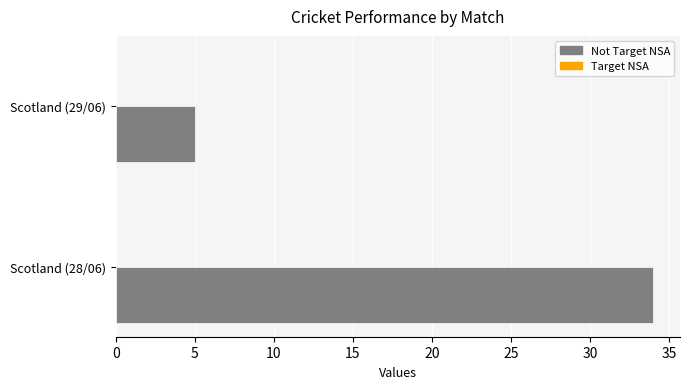

List the labels in order of value, largest first.

Scotland (28/06), Scotland (29/06)